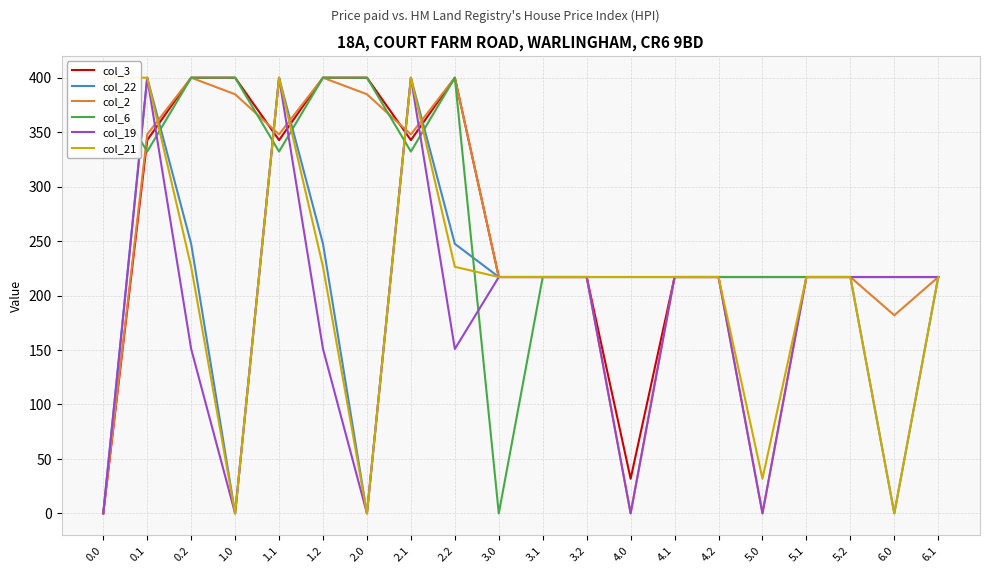

What is the value of the col_3 point at the 20th from the left?

217.0